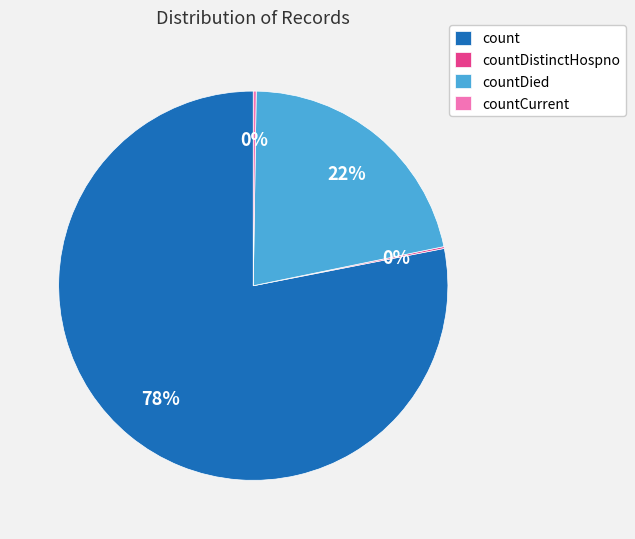

What is the largest slice in the pie chart?

count